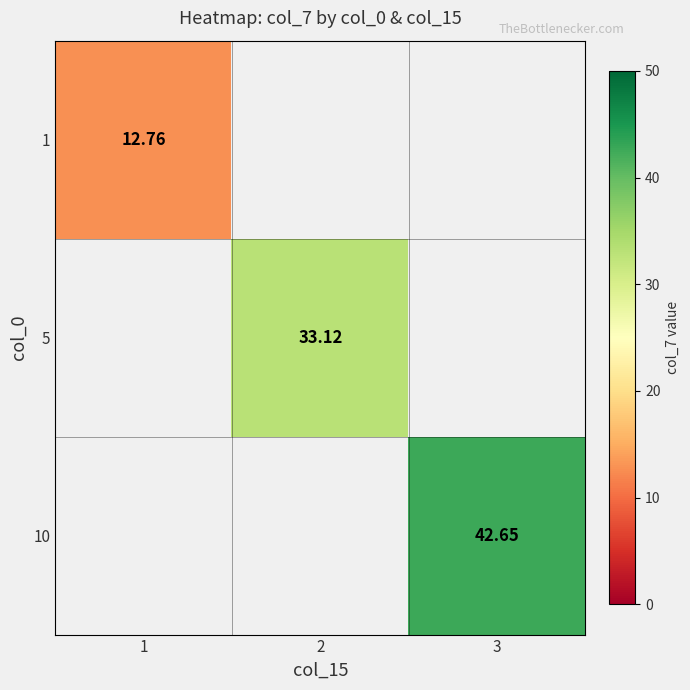

What is the minimum value shown in the chart?

12.8